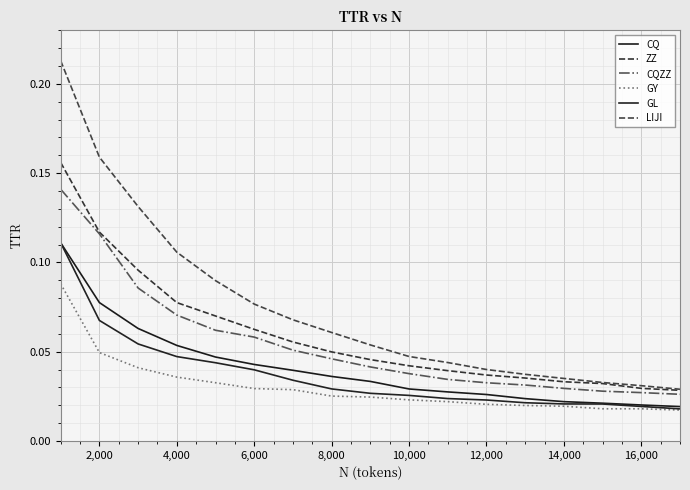

How many GL values are between 0 and 1?

17